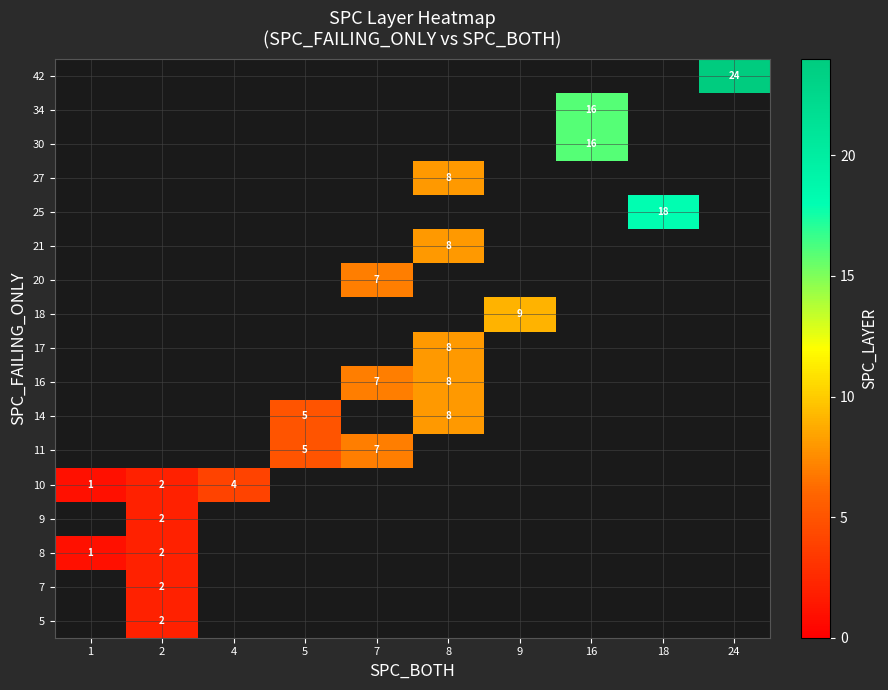

At which category does the chart reach its minimum across all series?

1